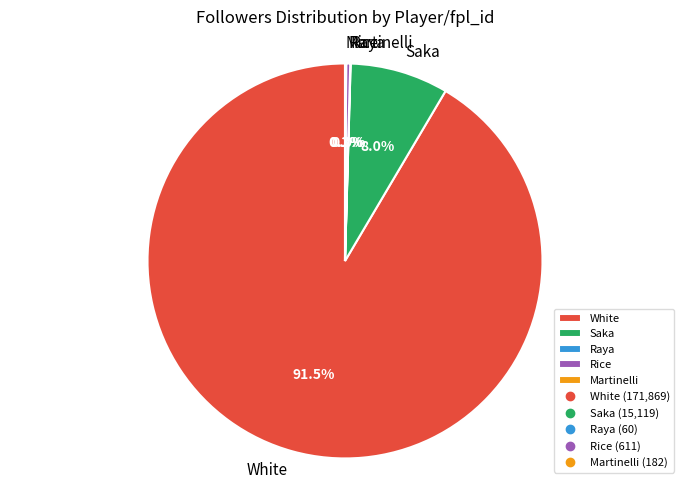

Is there a majority slice in this chart?

Yes